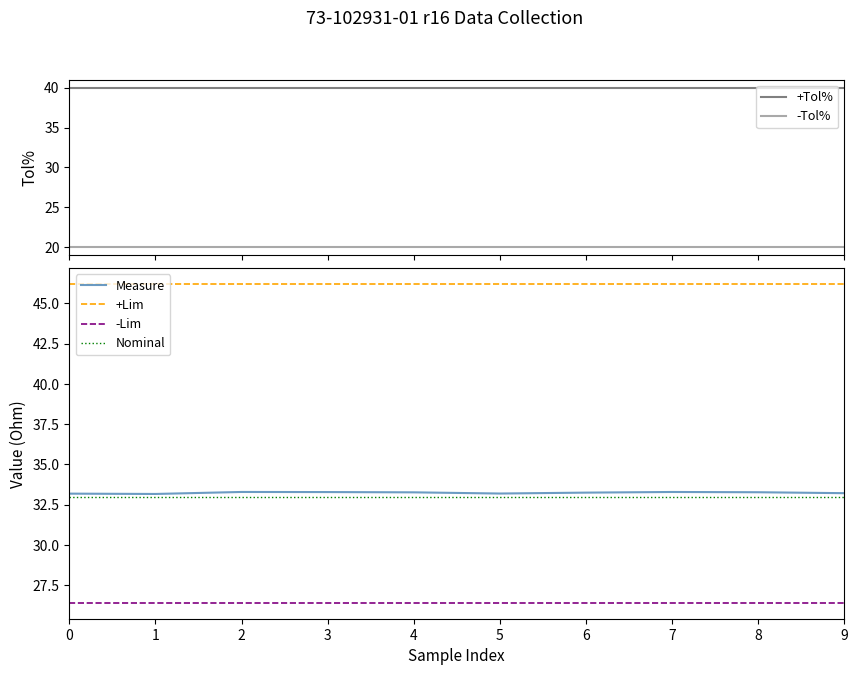

True or false: -Tol% has a value of 27.2 at 8.

False